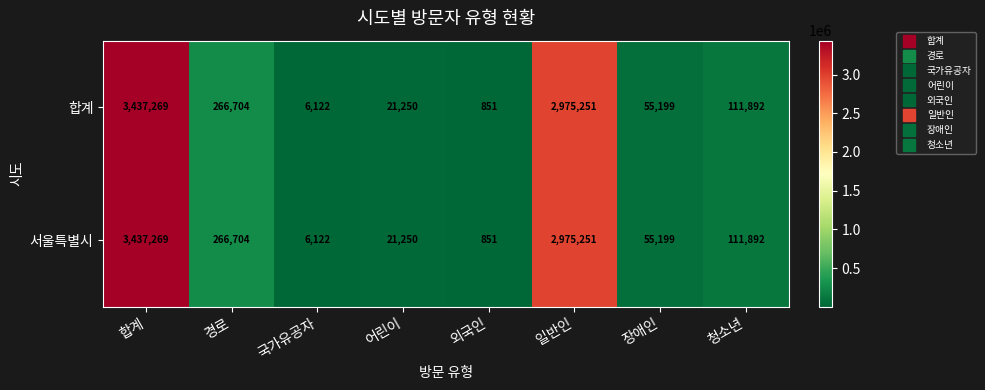

At which category is the sum across all series the highest?

합계